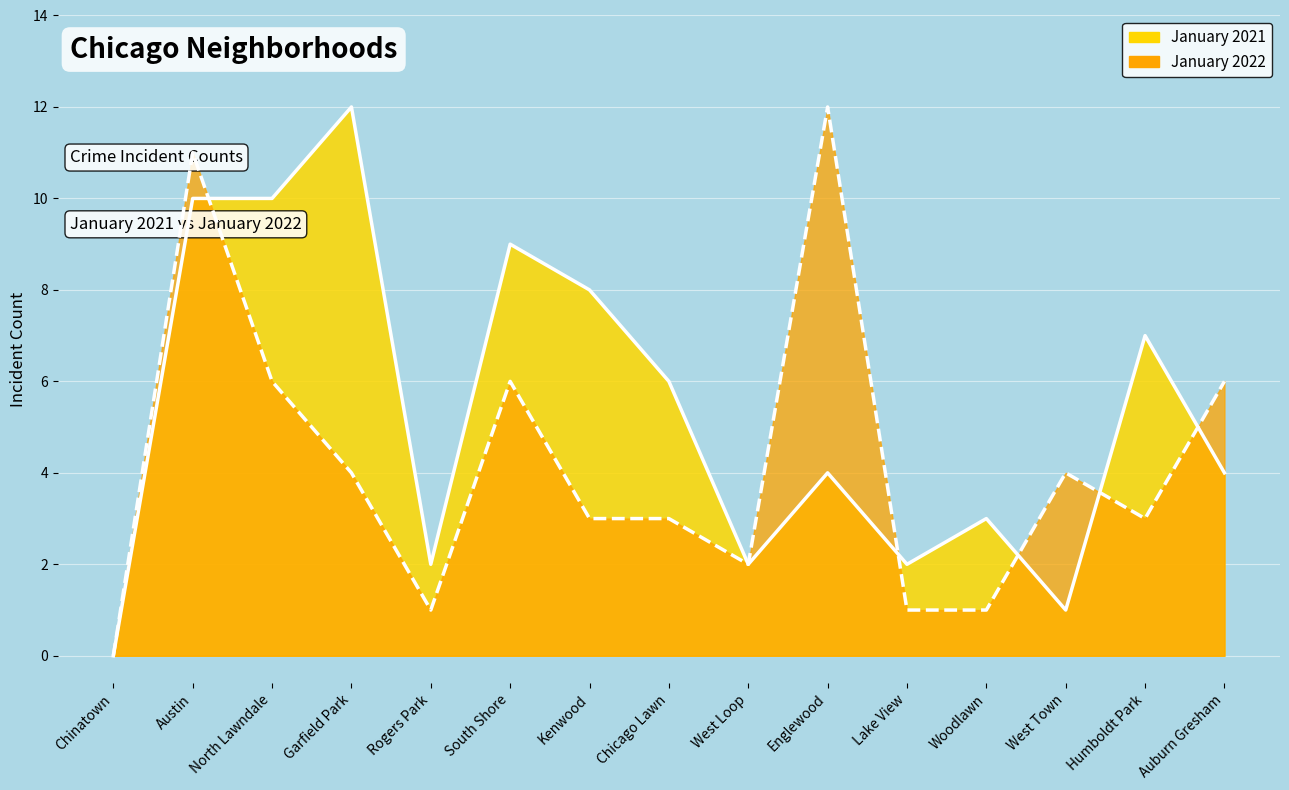

What is the sum of the January 2022 values at Humboldt Park and Auburn Gresham?

9